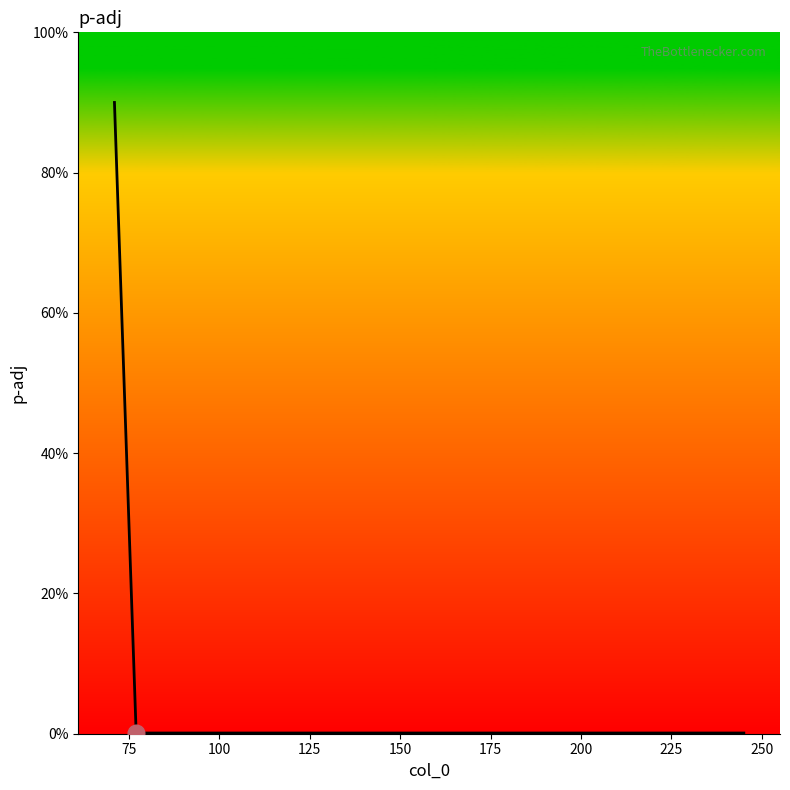

Is this an area chart (filled region under the line)?

Yes